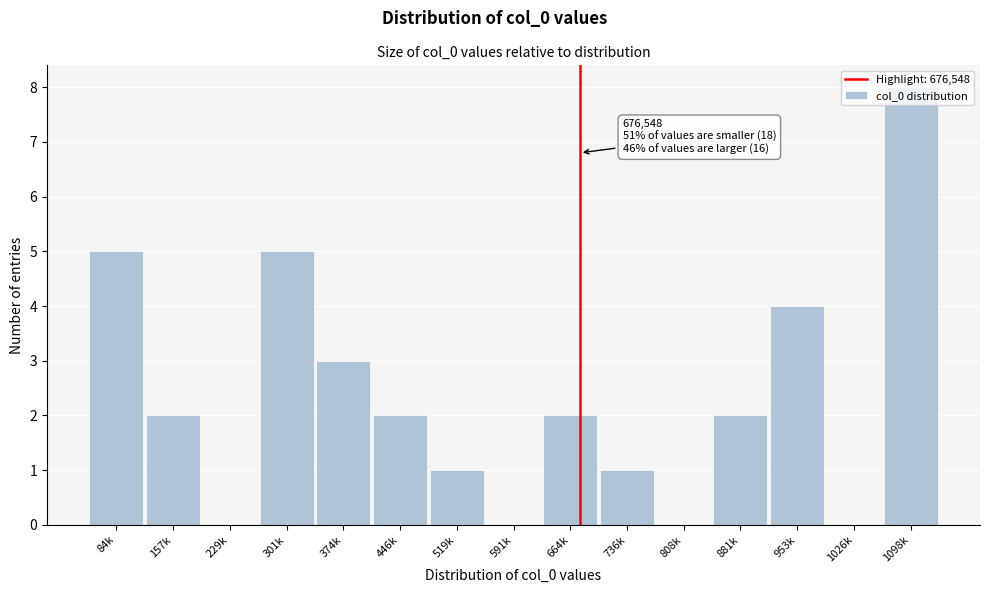

Between 591k and 881k, which is larger?

881k